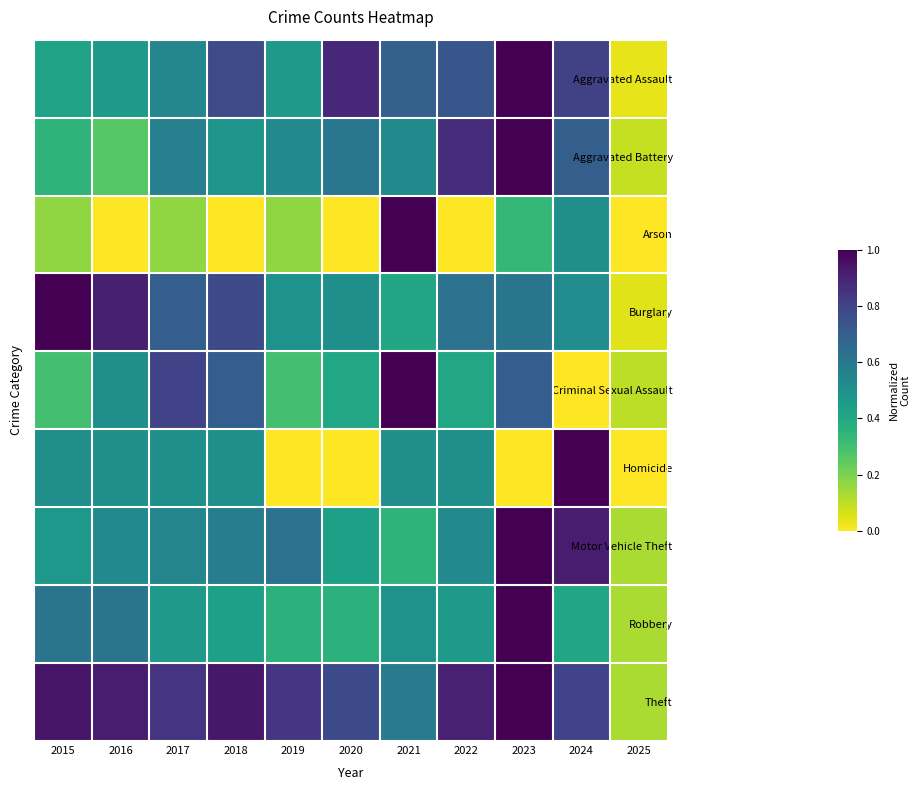

Between 2025 and 2017, which is larger?

2017